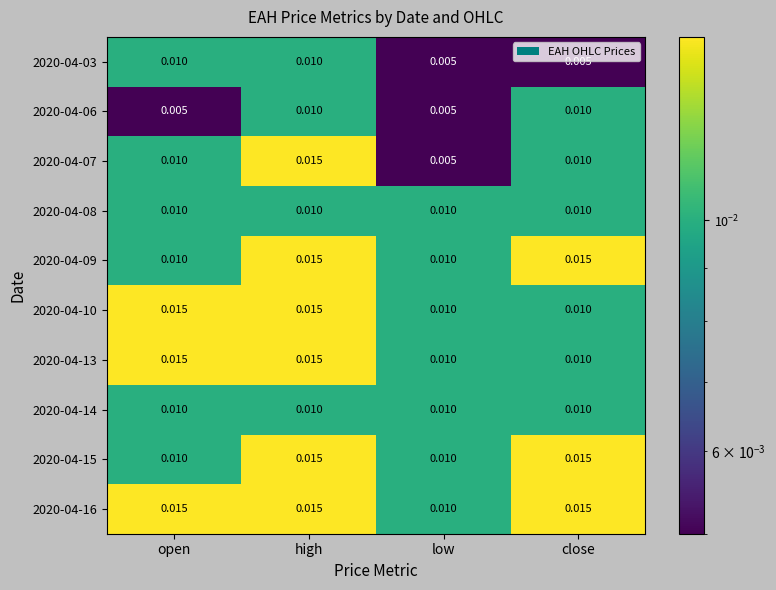

At which category is the sum across all series the highest?

high